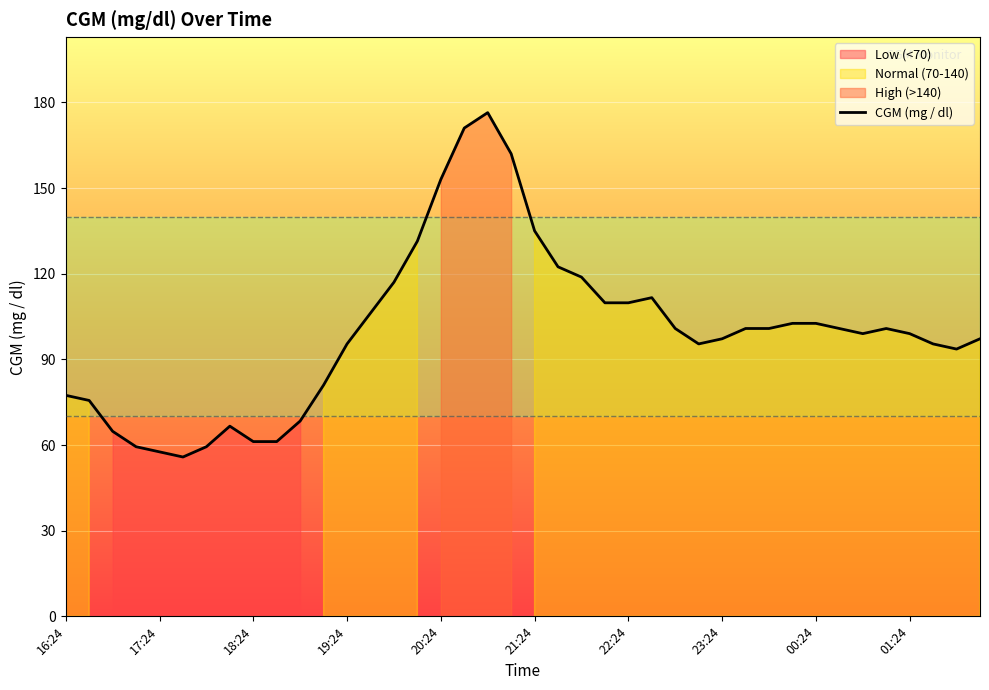

The value of CGM (mg / dl) at 01:24 is 99.0. True or false?

True